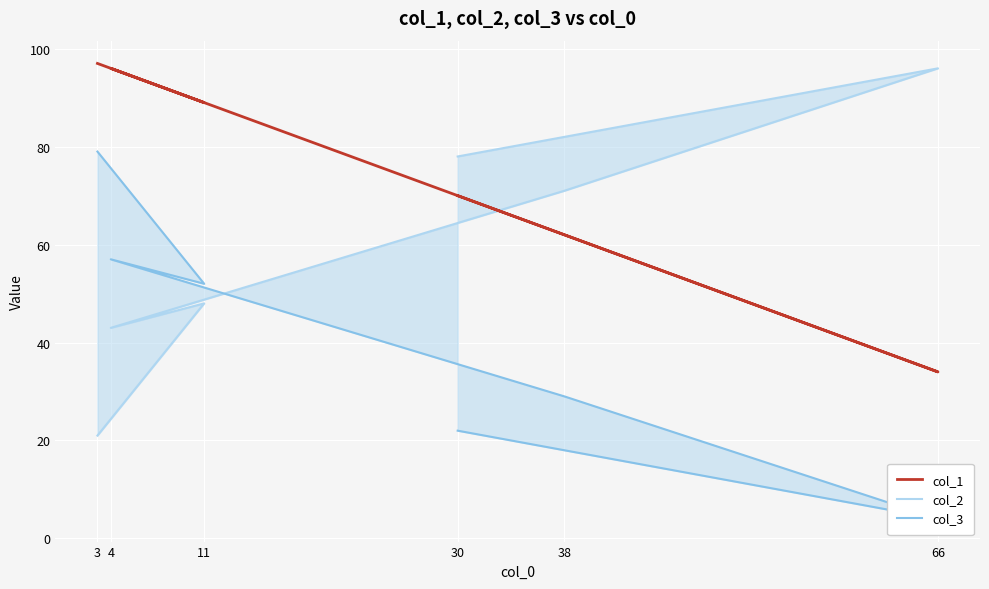

Rank the series at 3 from lowest to highest value.

col_2, col_3, col_1